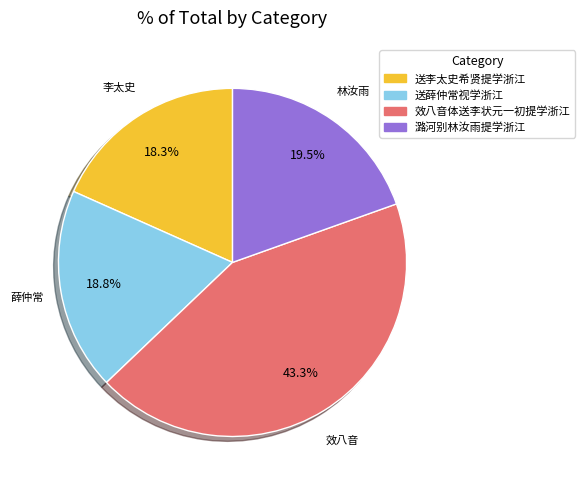

What percentage do 效八音体送李状元一初提学浙江 and 送李太史希贤提学浙江 together represent?

61.7%